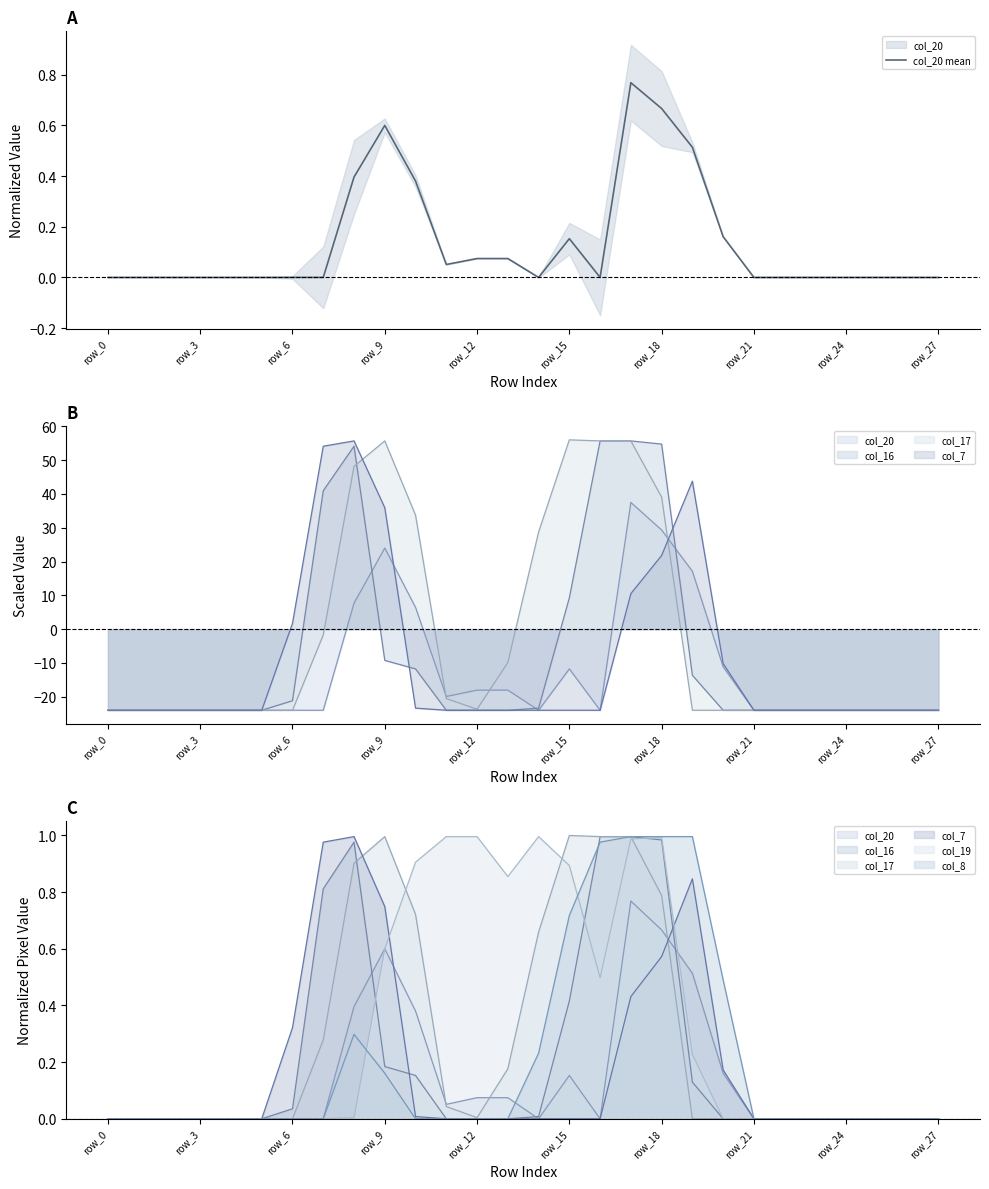

What is the difference between the second highest and minimum values?

0.7